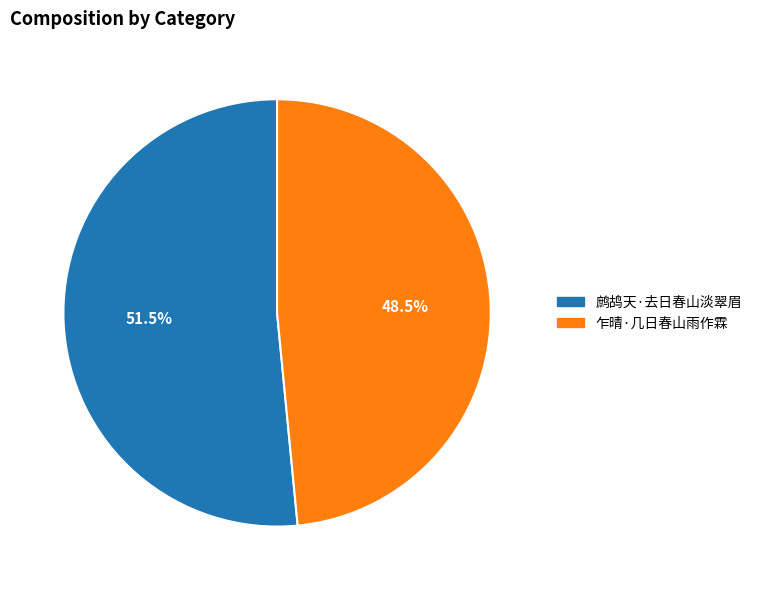

True or false: 乍晴·几日春山雨作霖 accounts for 61% of the total.

False